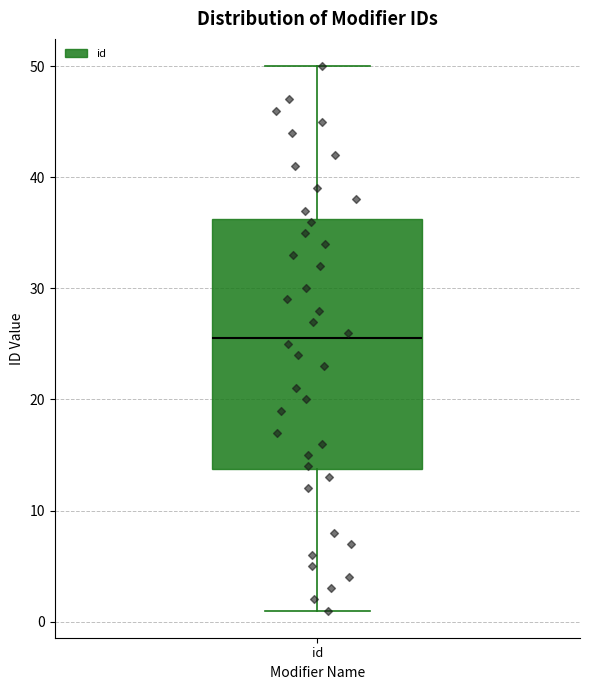

Where does the median line of the box for id sit on the y-axis? The values are not printed on the chart, so give them approximately, as read against the axis.

26